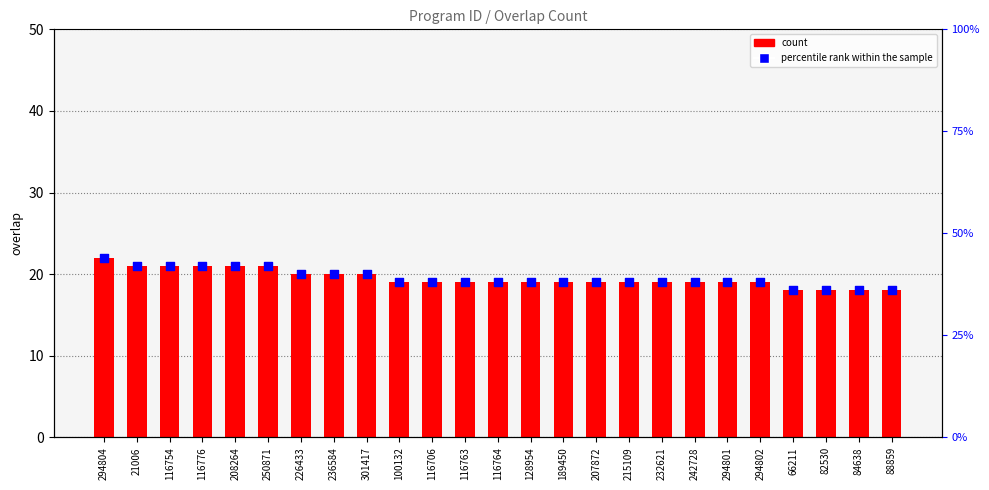

What is the total value across all series at 232621?

38